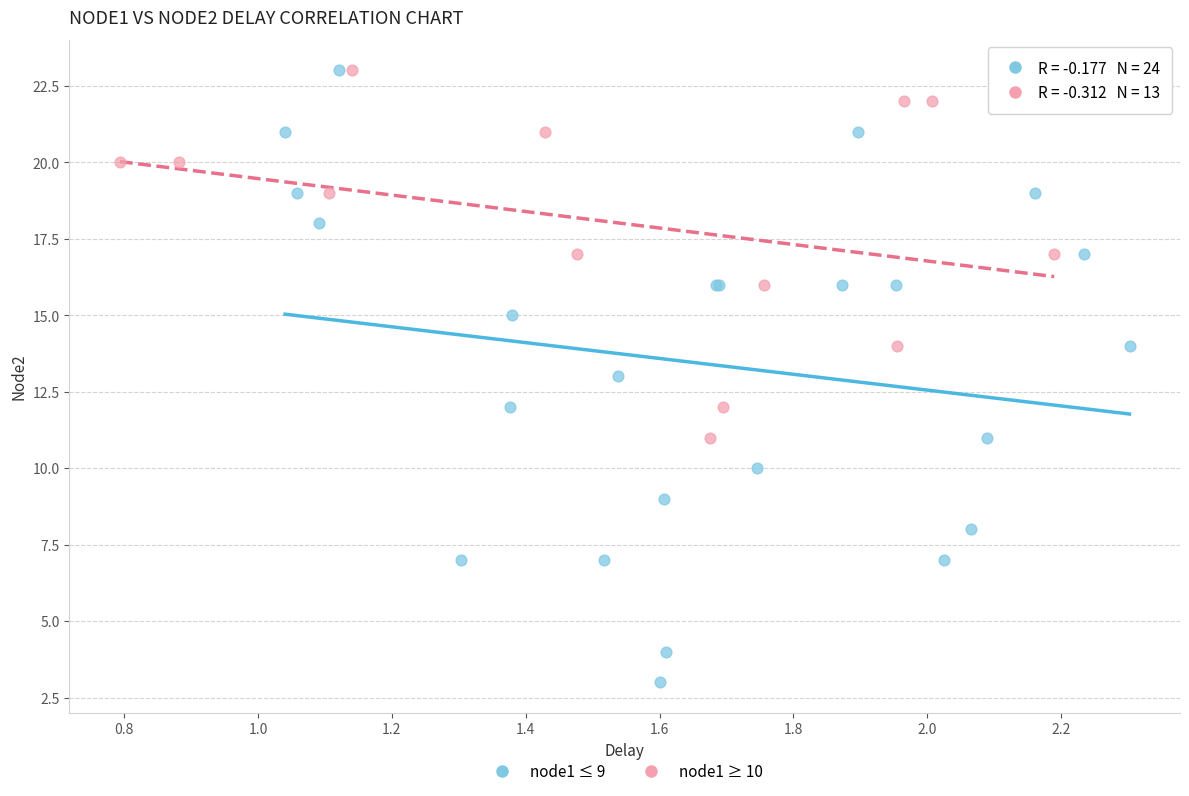

Which series has the widest spread of Y values?

node1 ≤ 9